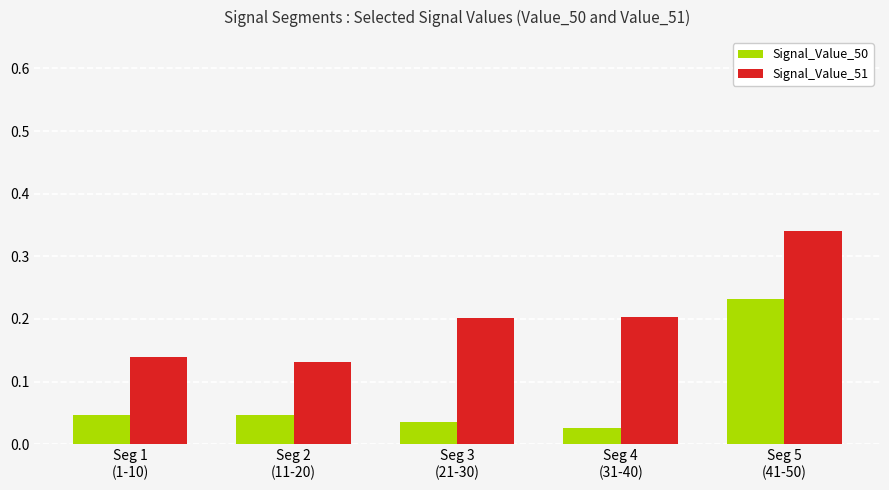

List the series in order of their overall mean, lowest first.

Signal_Value_50, Signal_Value_51